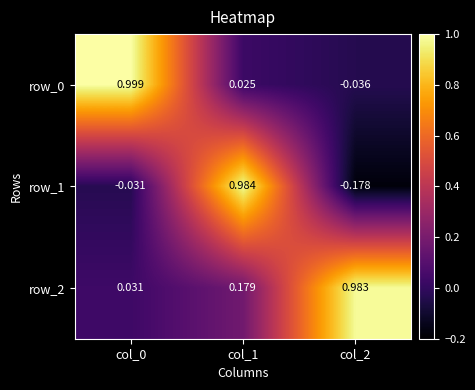

At how many categories does at least one series exceed 0?

3